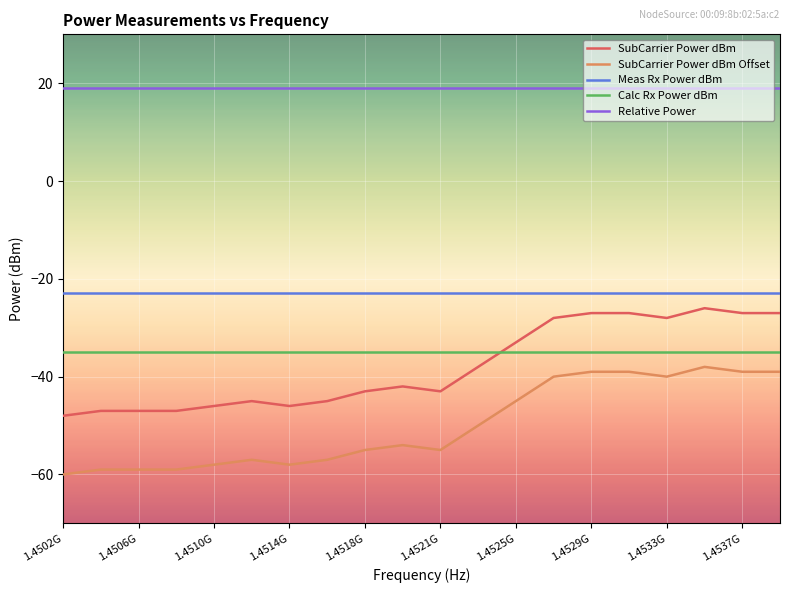

What is the greatest value displayed?

19.0